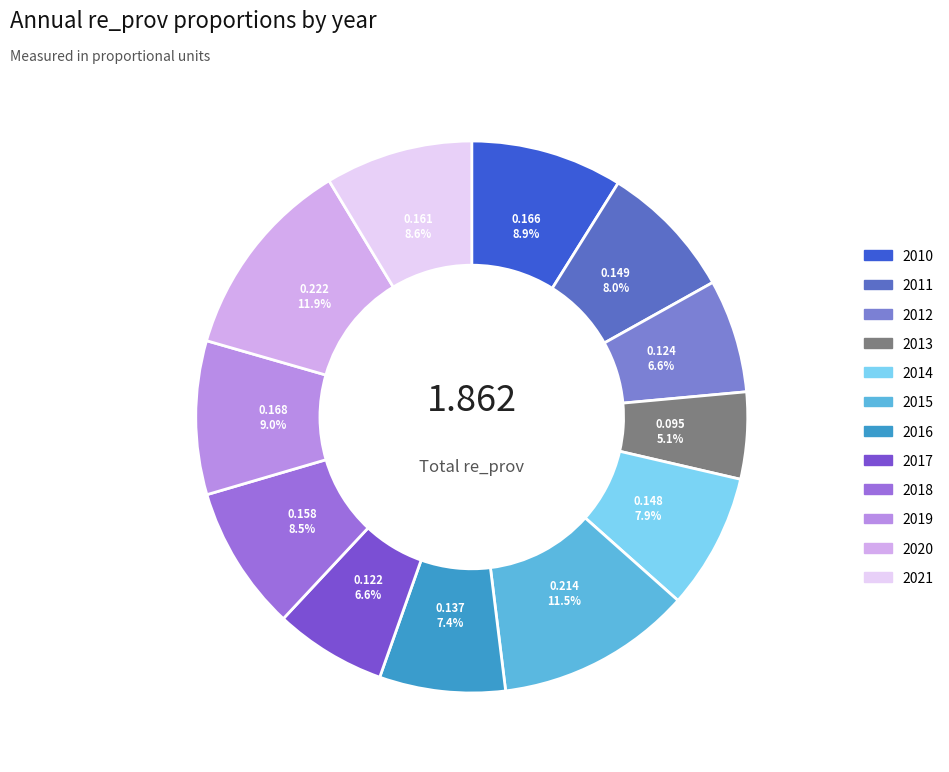

Combined, do 2013 and 2018 account for over 50%?

No